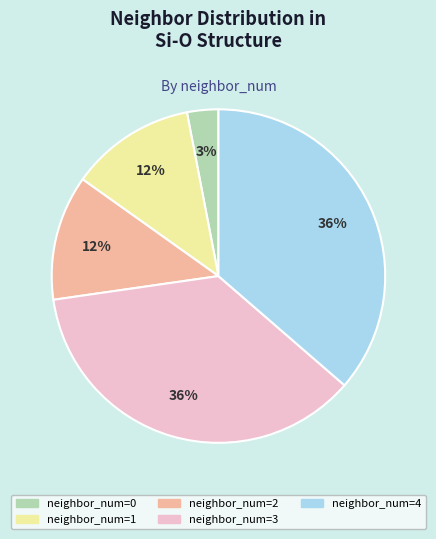

Does any single category account for the majority?

No